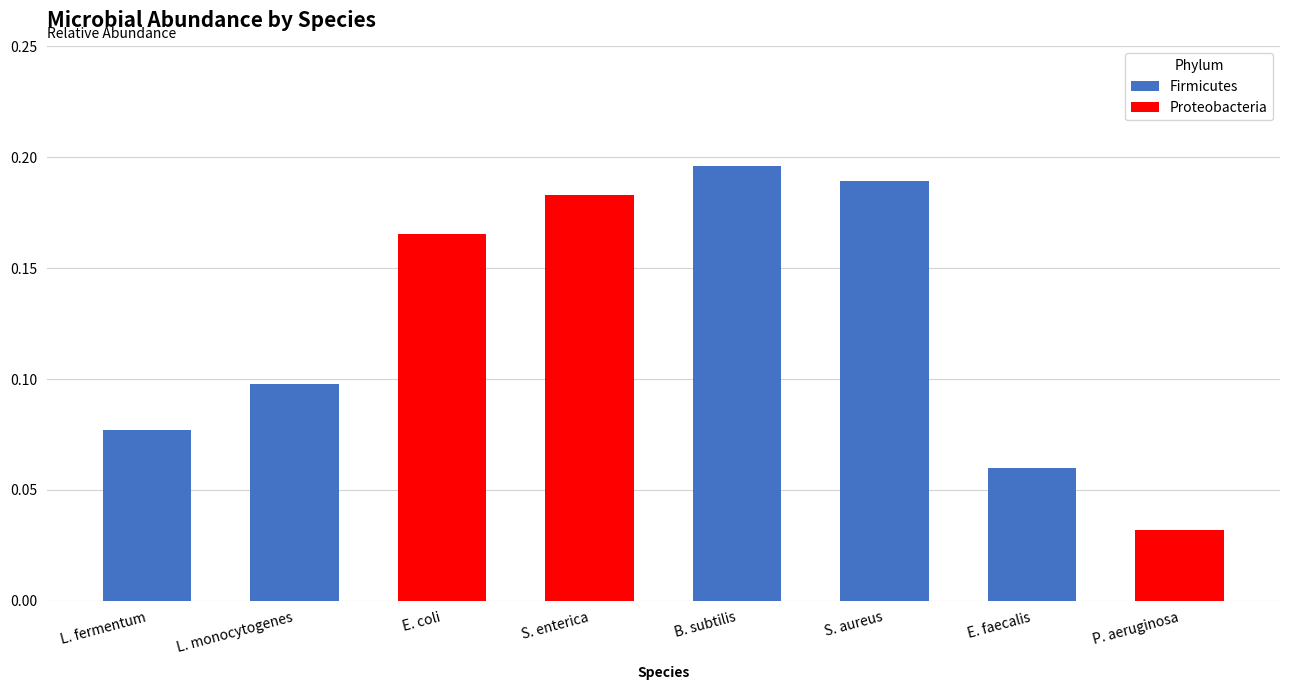

The Firmicutes series shows 0.1 at S. enterica. True or false?

False